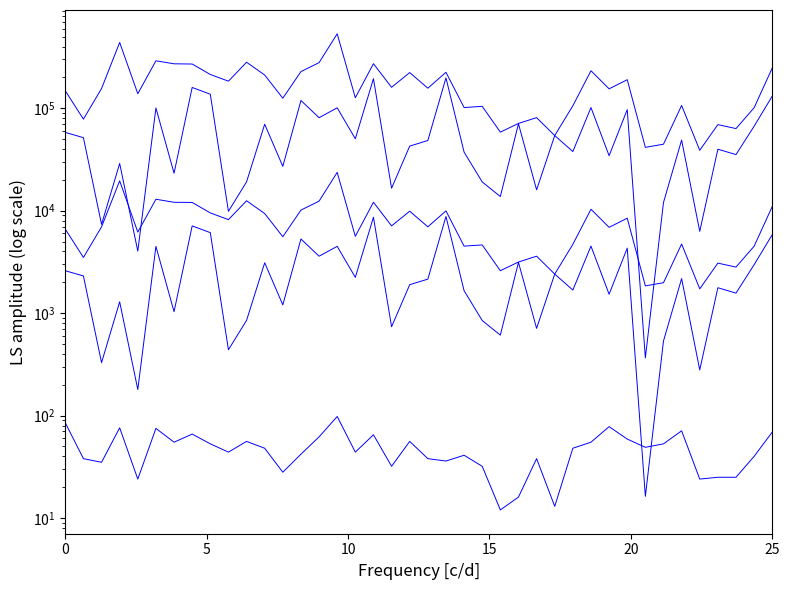

Between 10 and 19, which is larger?

10